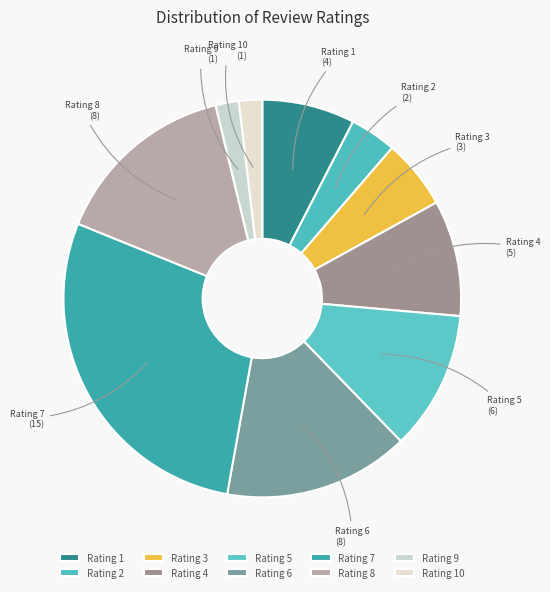

Which category has the biggest portion of the pie?

Rating 7